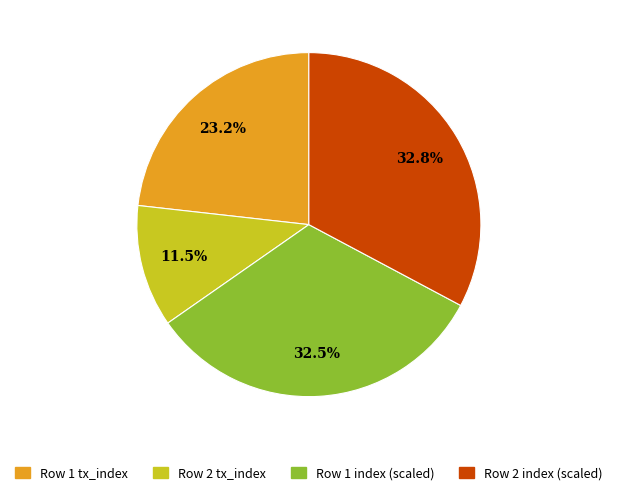

What is the total percentage of Row 2 index (scaled) and Row 1 tx_index?

56.0%